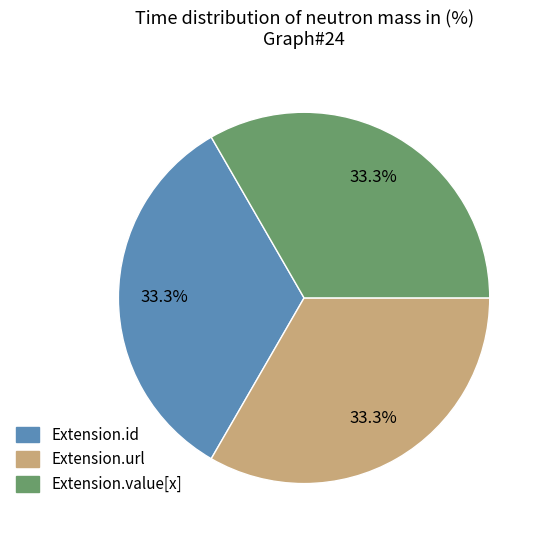

Is there any slice that represents more than half of the pie?

No